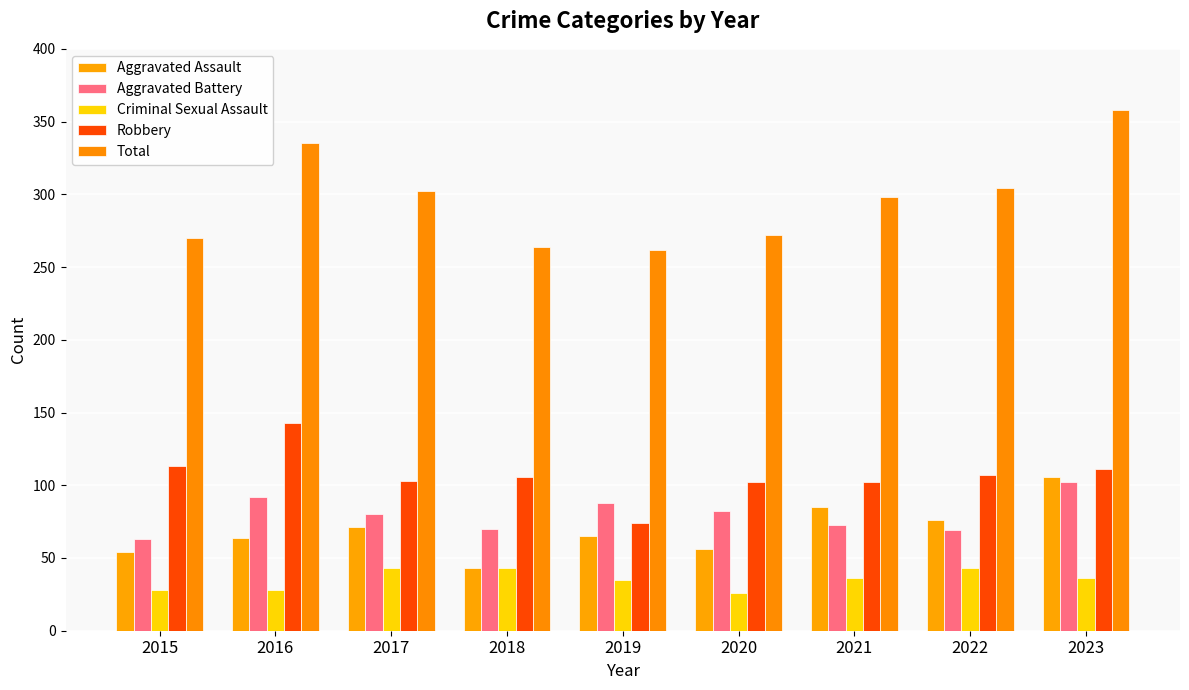

How many bars are there in each group?

5